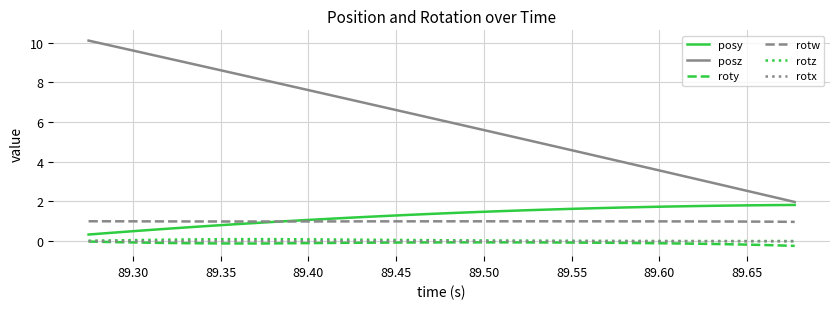

True or false: rotz and posz cross at least once.

False